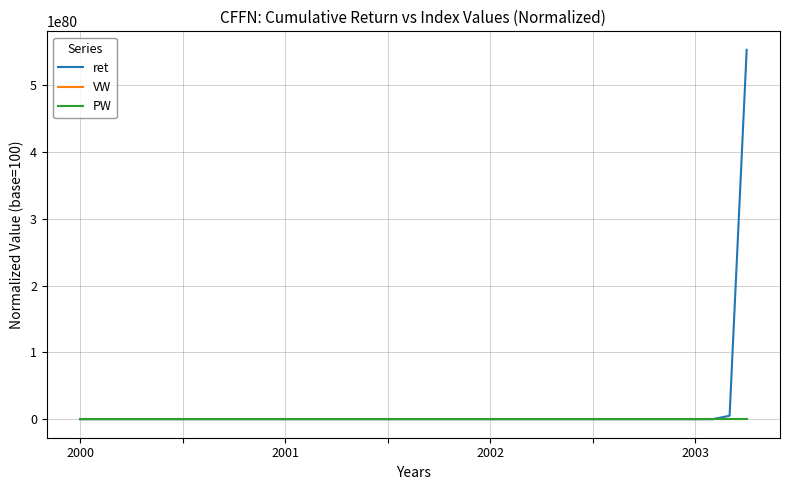

At how many categories does at least one series exceed 267266637997089729910449579255098582732383104851909977759173564146065166689107968?

1